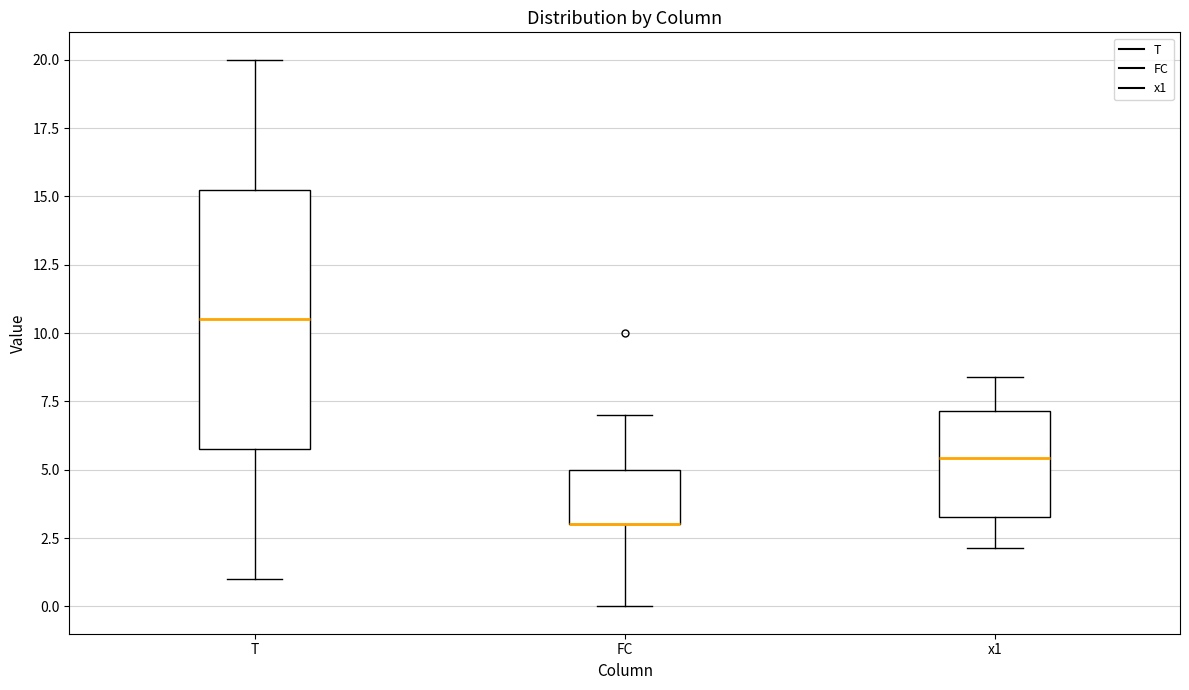

Comparing the boxes themselves (not the whiskers), which one is the tallest?

T